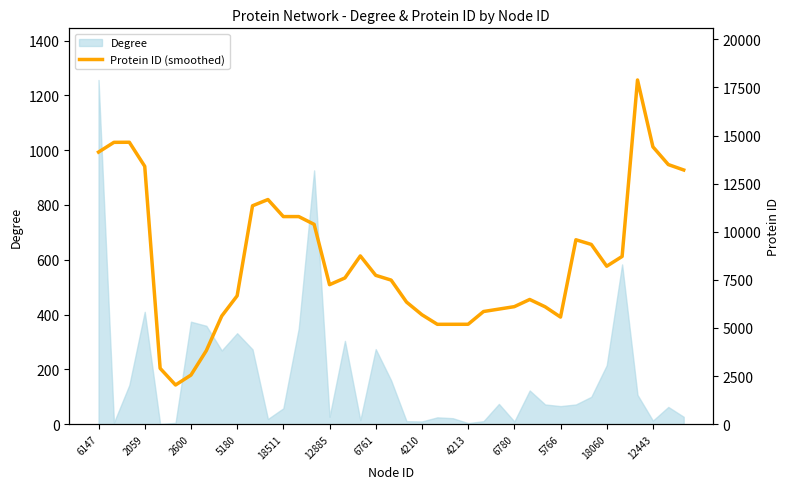

What is the minimum value shown in the chart?

2037.6